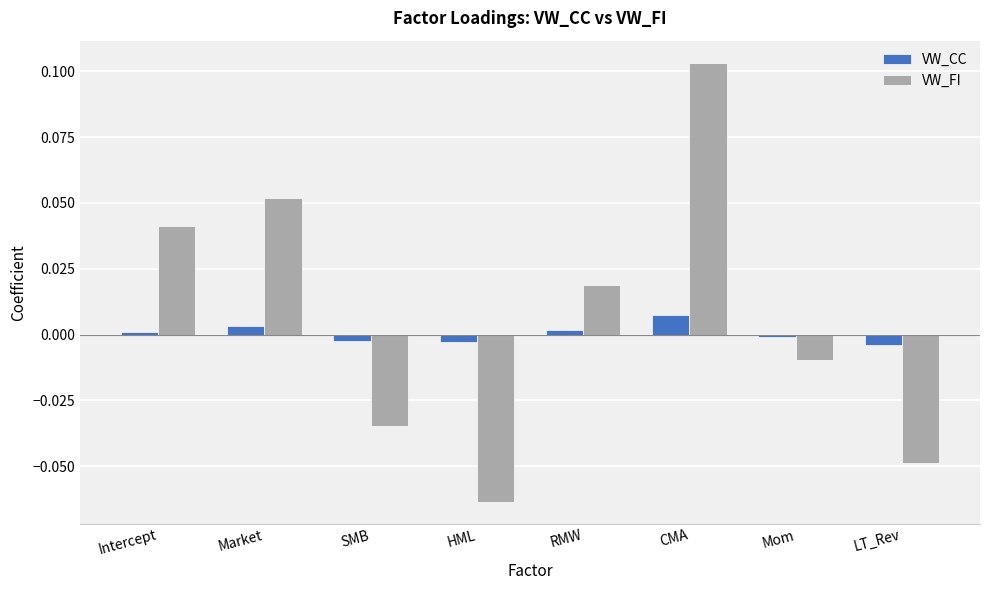

At which label does VW_FI first exceed 0?

Intercept